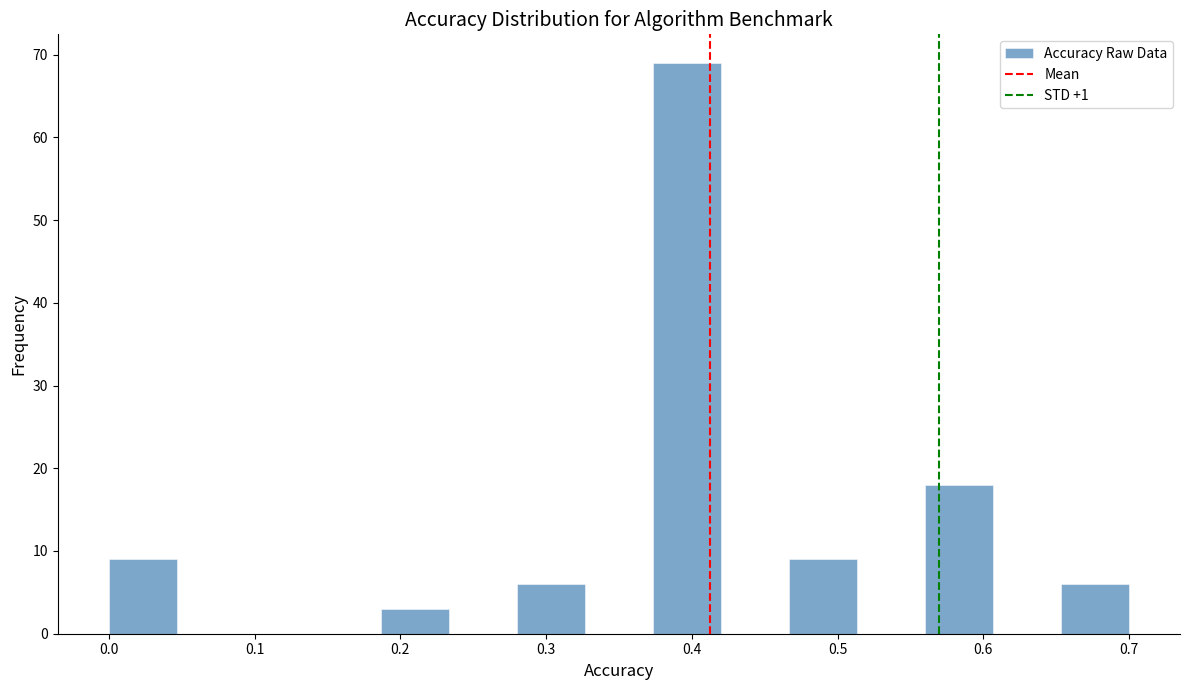

Reading left to right, transcribe this chart: for each bar, give the range it covers on the x-axis and its height. Neither the bar edges nor the heights are printed on the chart, so give them approximately, as read against the axes.

0.00 to 0.05: 9
0.05 to 0.09: 0
0.09 to 0.14: 0
0.14 to 0.19: 0
0.19 to 0.23: 3
0.23 to 0.28: 0
0.28 to 0.33: 6
0.33 to 0.37: 0
0.37 to 0.42: 69
0.42 to 0.47: 0
0.47 to 0.51: 9
0.51 to 0.56: 0
0.56 to 0.61: 18
0.61 to 0.65: 0
0.65 to 0.70: 6